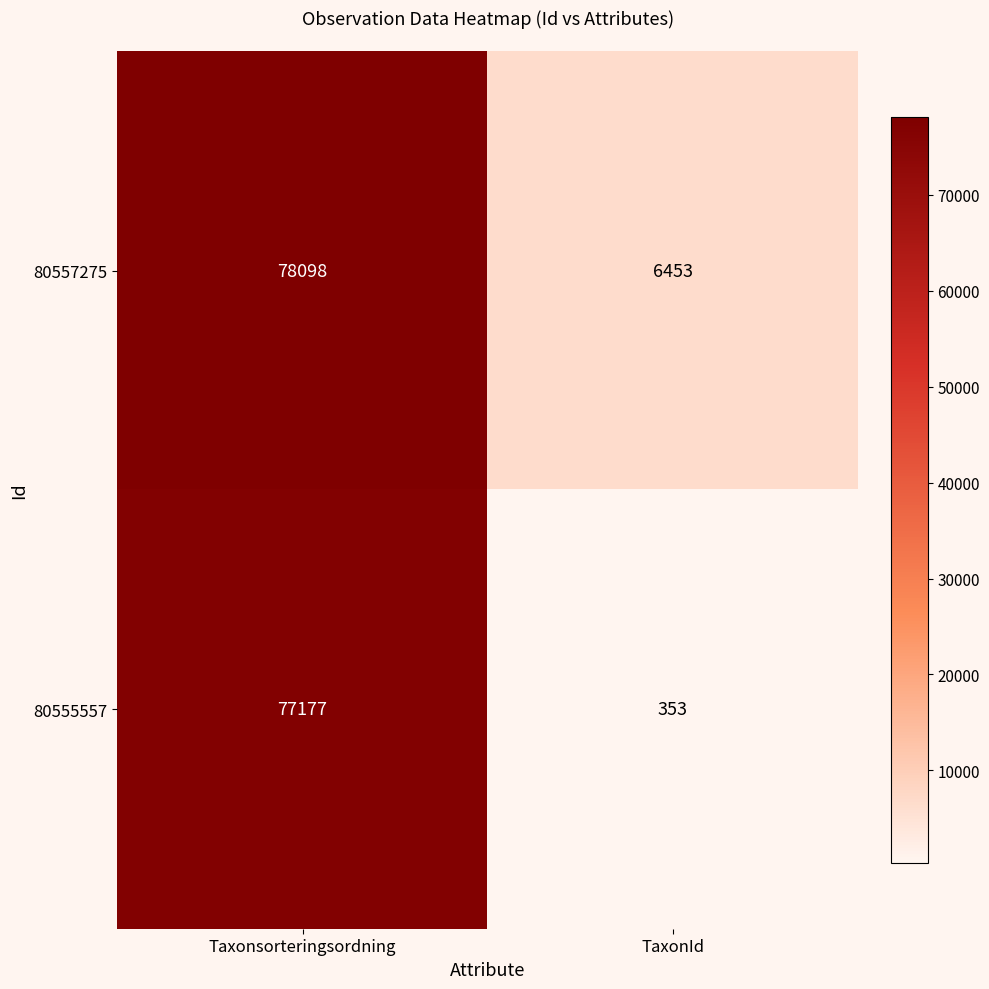

The 80555557 series shows 25031 at Taxonsorteringsordning. True or false?

False